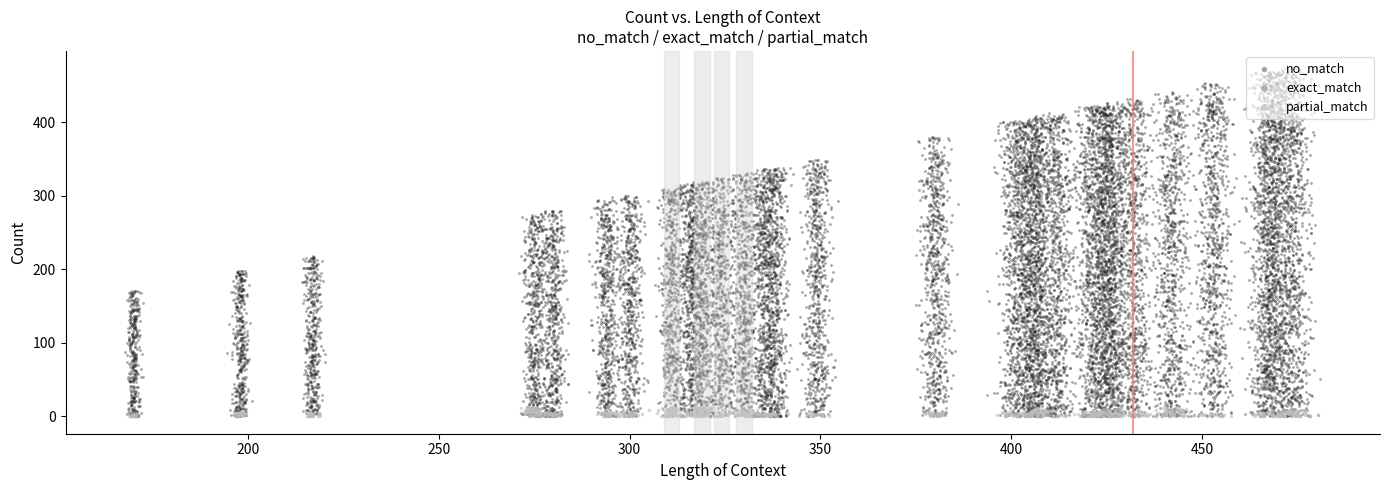

Which series has the widest spread of Y values?

no_match